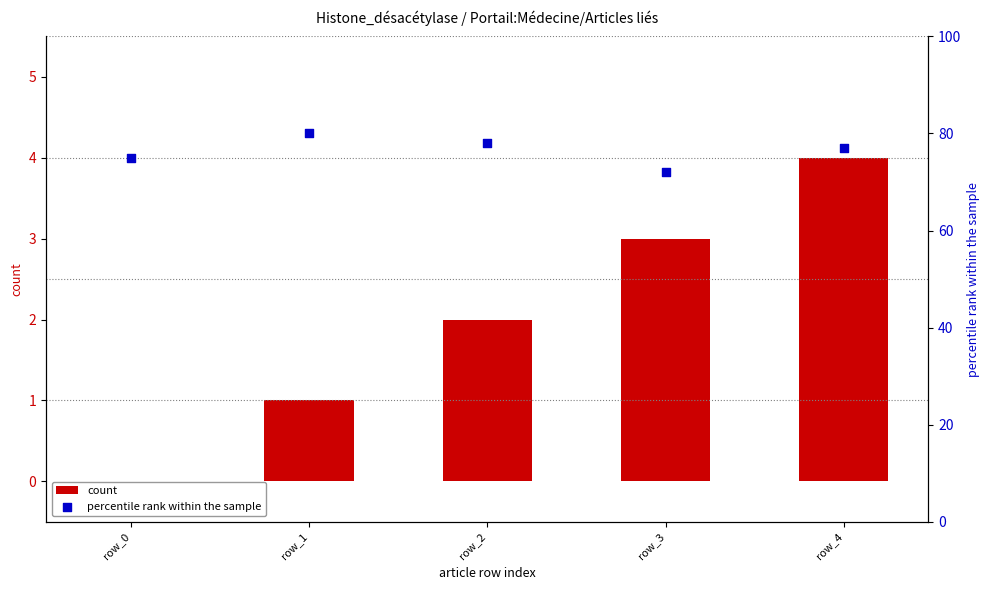

Is the value of count at row_2 greater than the value of percentile rank within the sample at row_4?

No